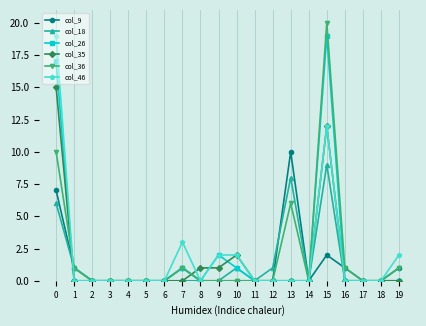

Which series has the largest range (max minus min)?

col_36